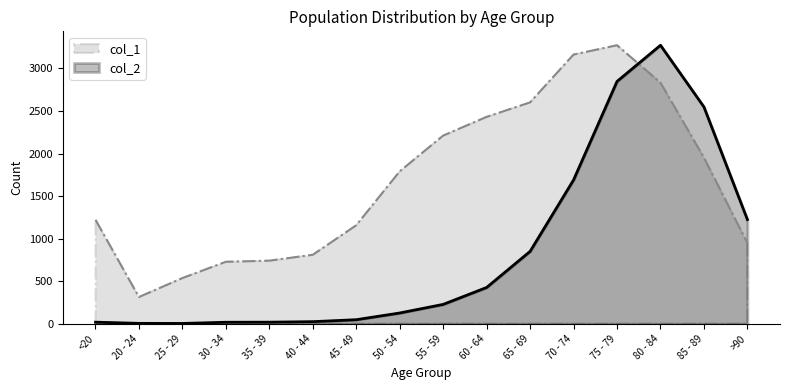

Where does the col_2 series first go above 227?

60 - 64